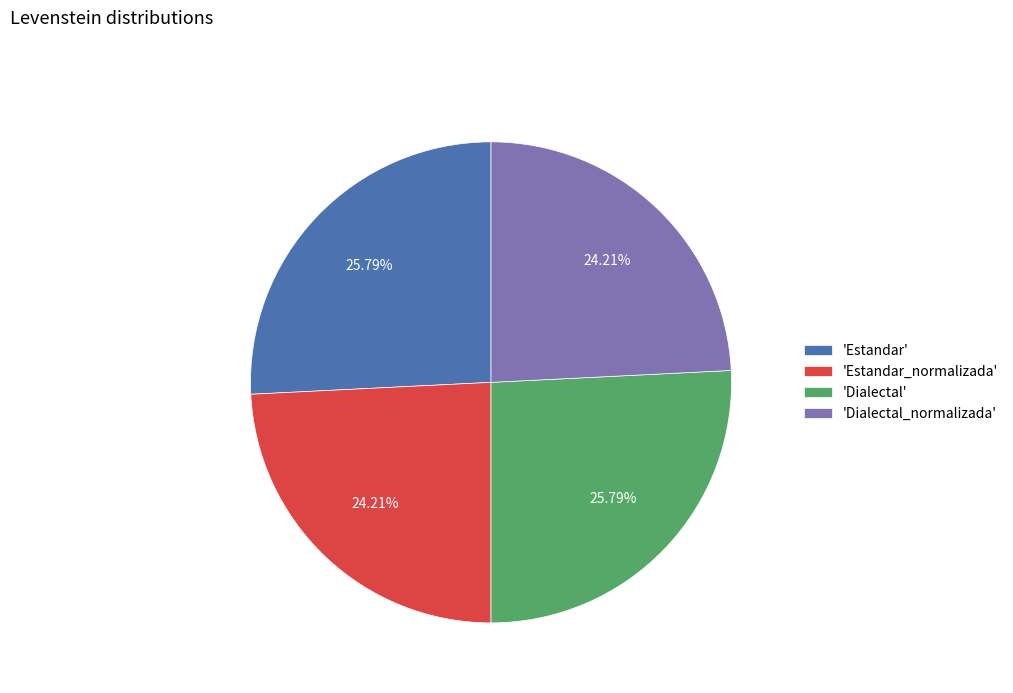

Is the sum of 'Dialectal_normalizada' and 'Estandar_normalizada' greater than half?

No